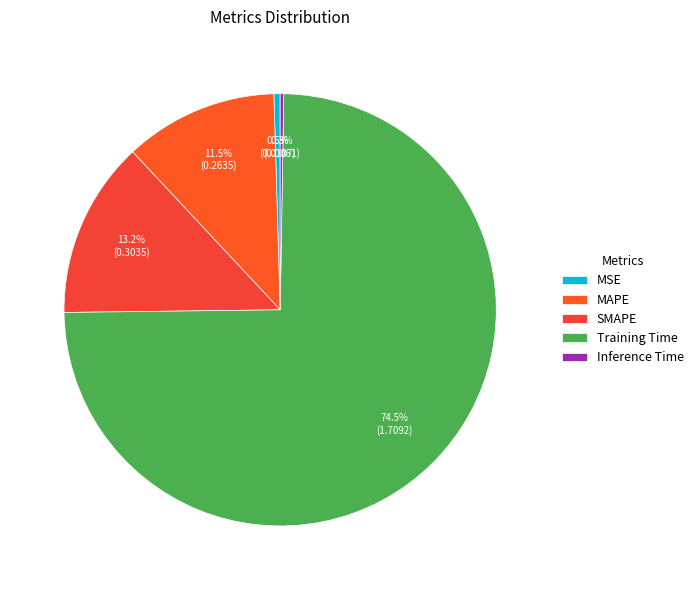

Do Training Time and MAPE together represent more than half of the pie?

Yes